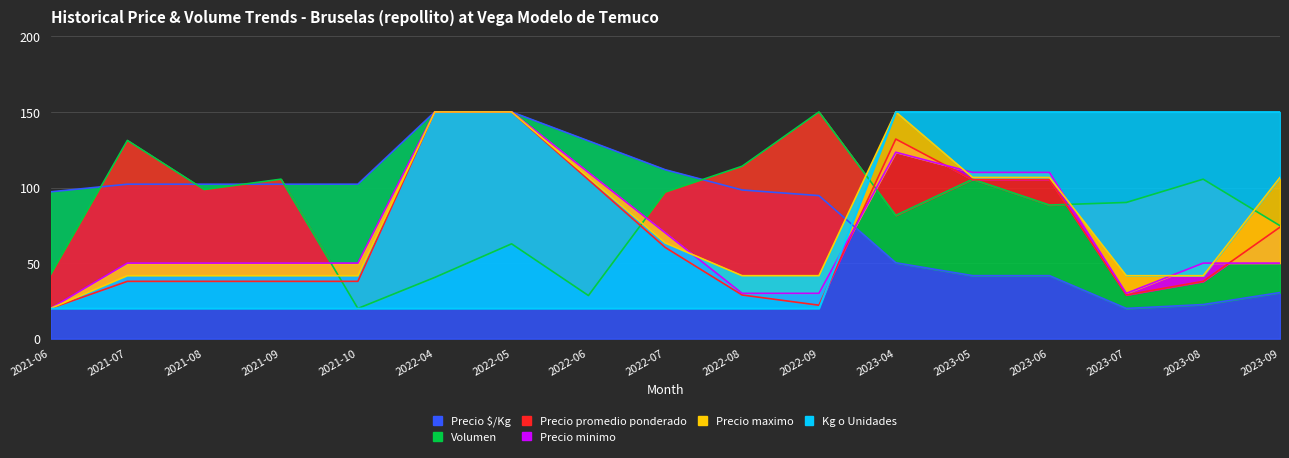

Rank the categories by Precio $/Kg value from lowest to highest.

2023-07, 2023-08, 2023-09, 2023-05, 2023-06, 2023-04, 2022-09, 2021-06, 2022-08, 2021-07, 2021-08, 2021-09, 2021-10, 2022-07, 2022-06, 2022-04, 2022-05